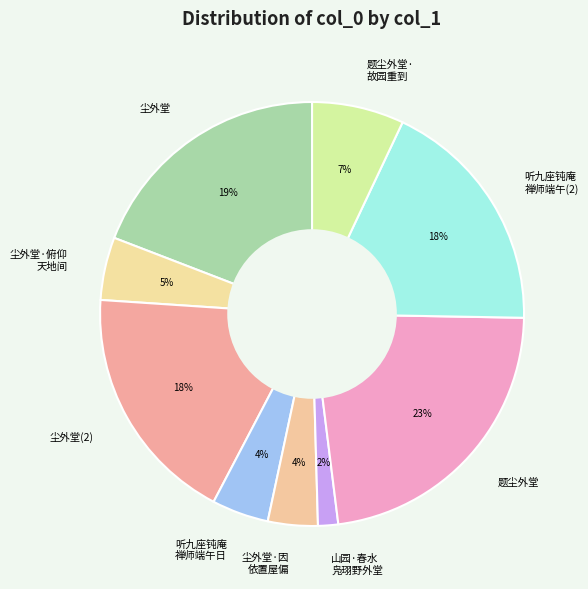

How many slices are in this pie chart?

9